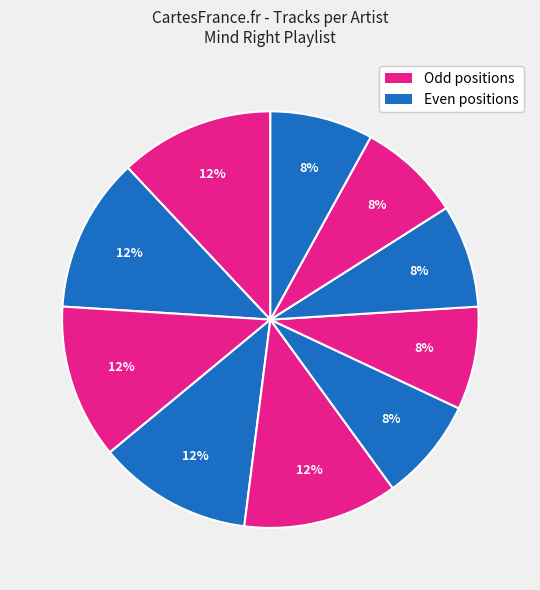

How many segments does this pie chart have?

10